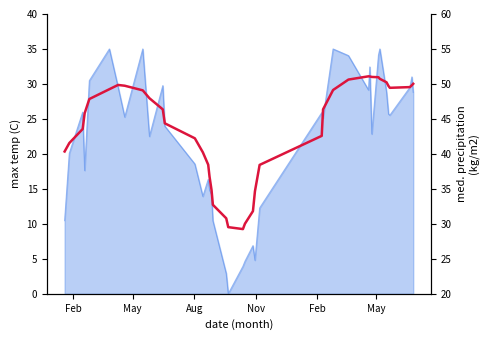

Reading right to left, extract all data points from this chart.

50.0	49.8	49.5	49.4	49.7	50.2	50.7	51.0	51.0	51.1	51.1	50.6	49.1	46.4	42.6	38.4	34.7	31.8	30.0	29.3	29.5	30.8	32.7	34.8	36.7	38.5	40.2	42.2	44.4	46.4	48.0	49.1	49.7	49.9	49.2	47.8	45.8	43.6	41.6	40.3